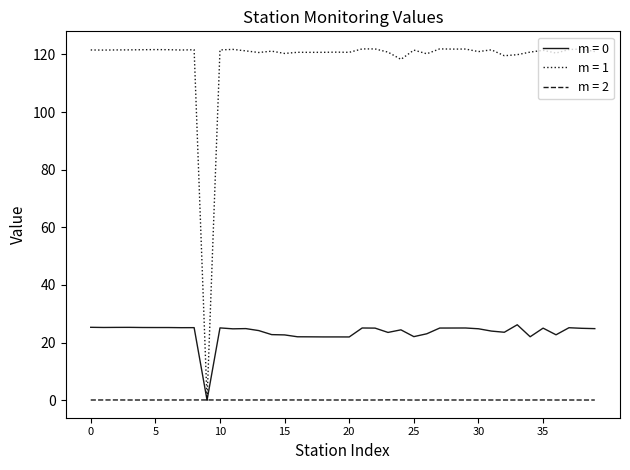

What is the highest value of the m = 1 series?

121.9